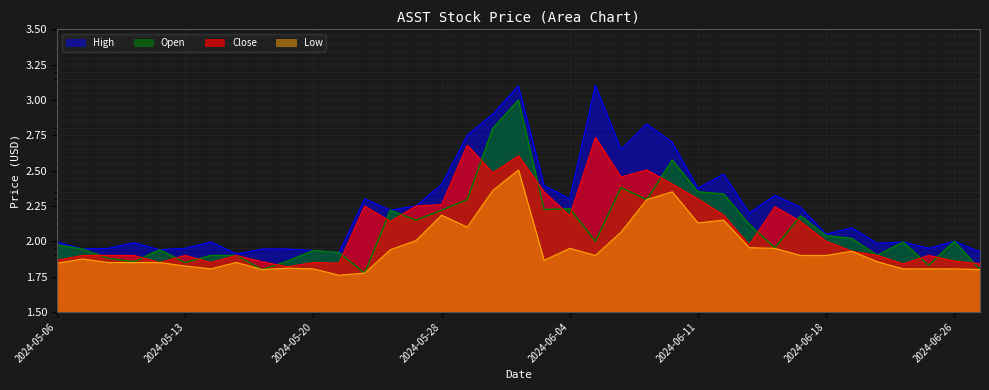

How many interior local peaks does the High series have?

11